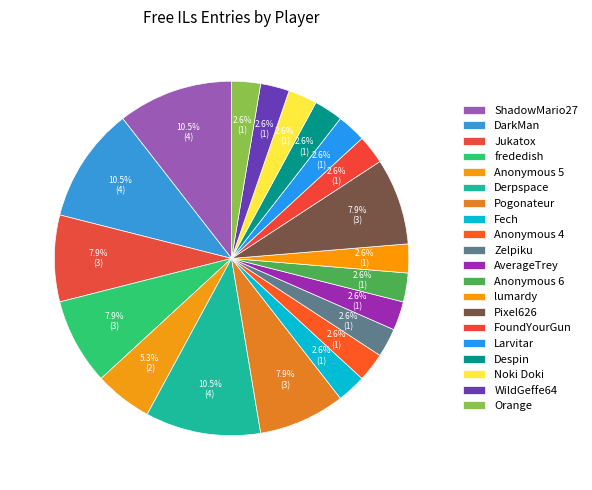

How many slices are in this pie chart?

20